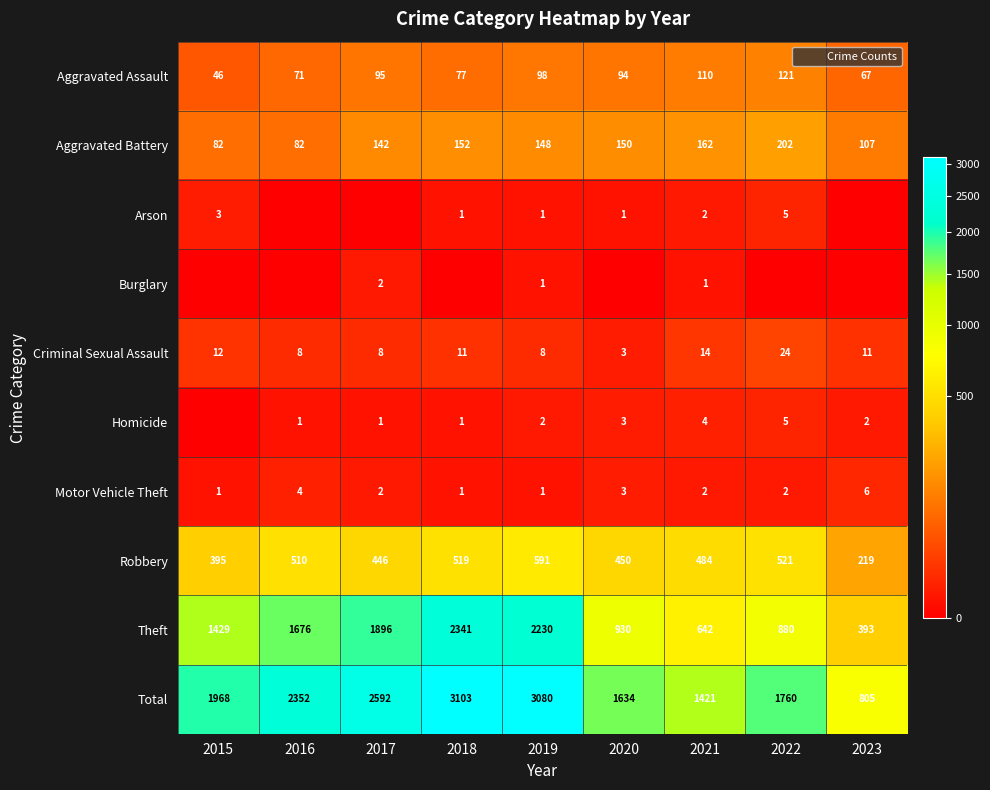

What is the sum of all Robbery values?

4135